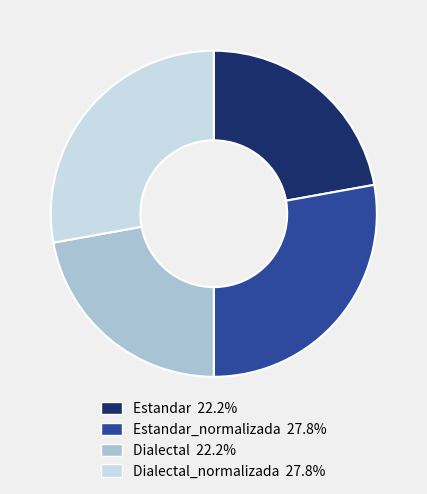

Does any single category account for the majority?

No